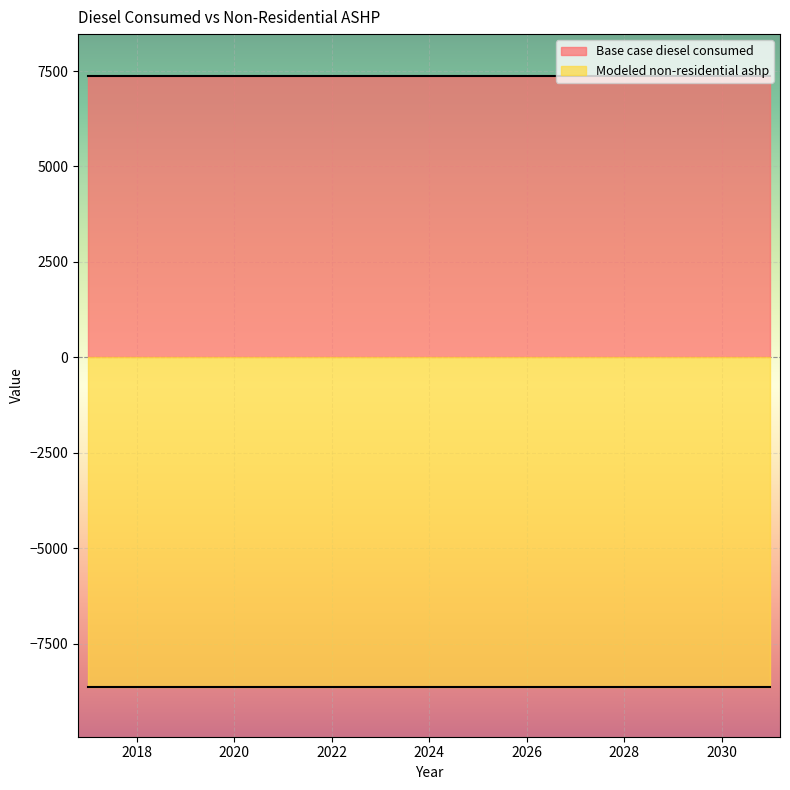

What is the highest value of the Modeled non-residential ashp series?

8645.2